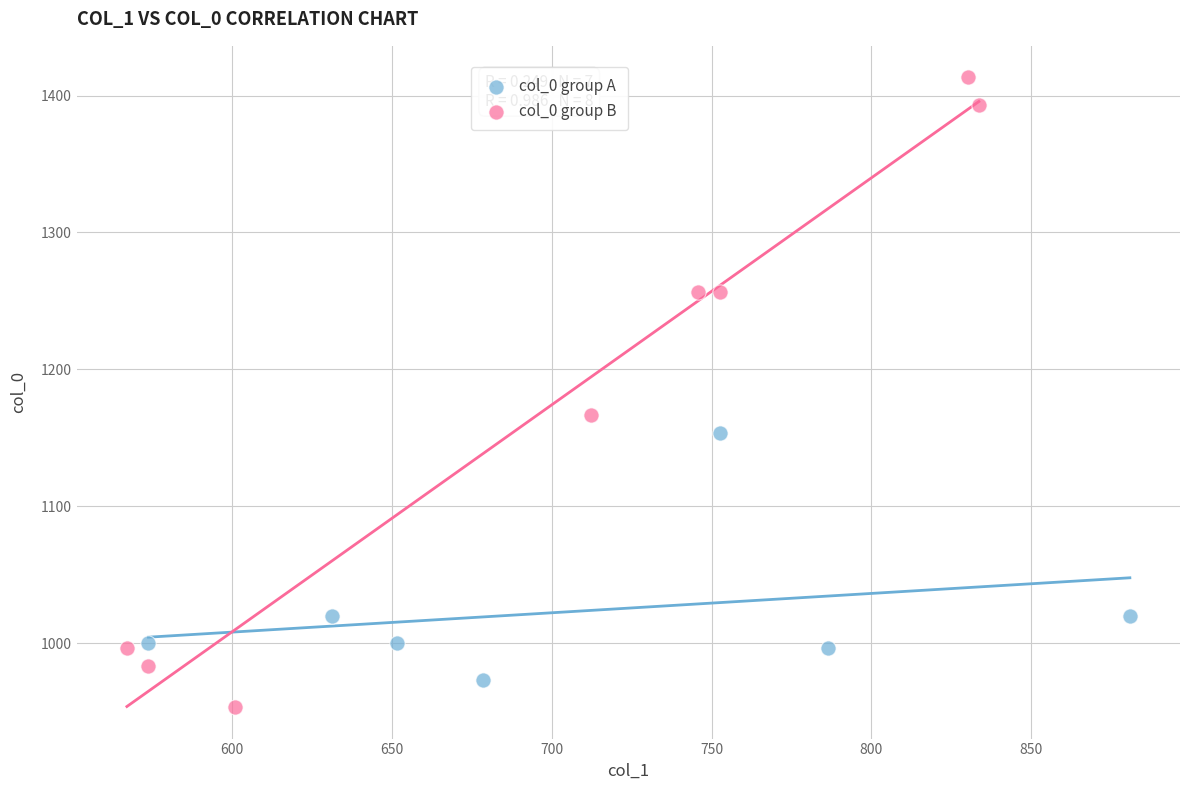

Which series contains the highest Y value?

col_0 group B